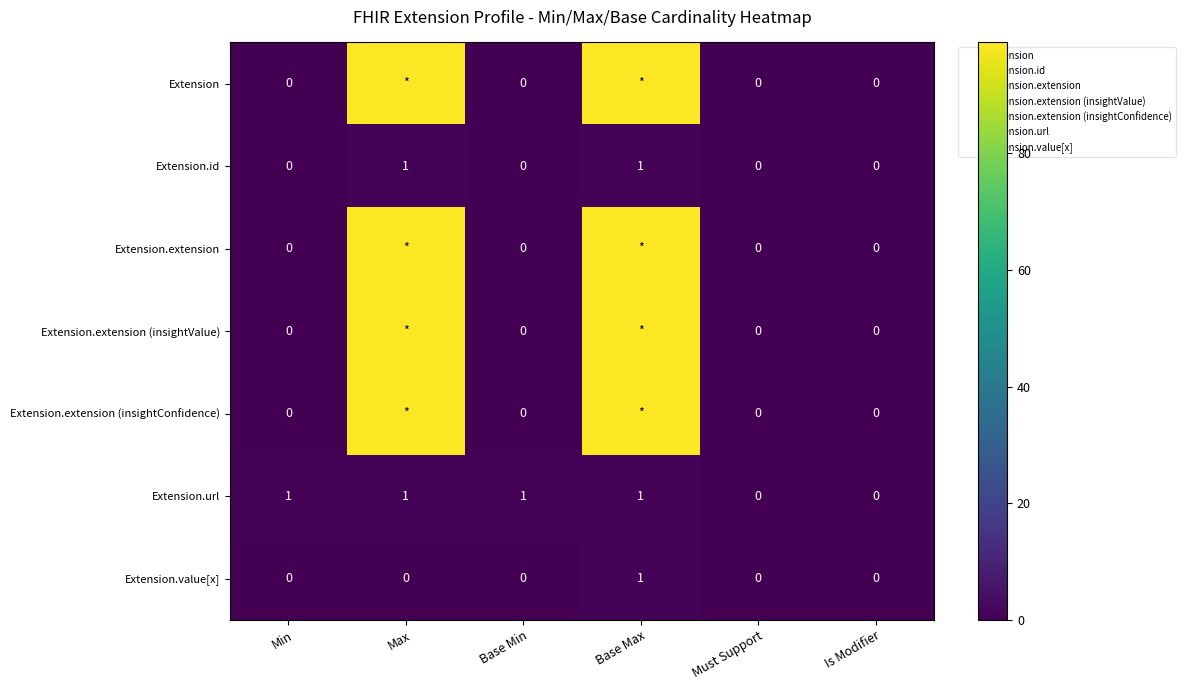

Which category has the highest value across all series?

Max